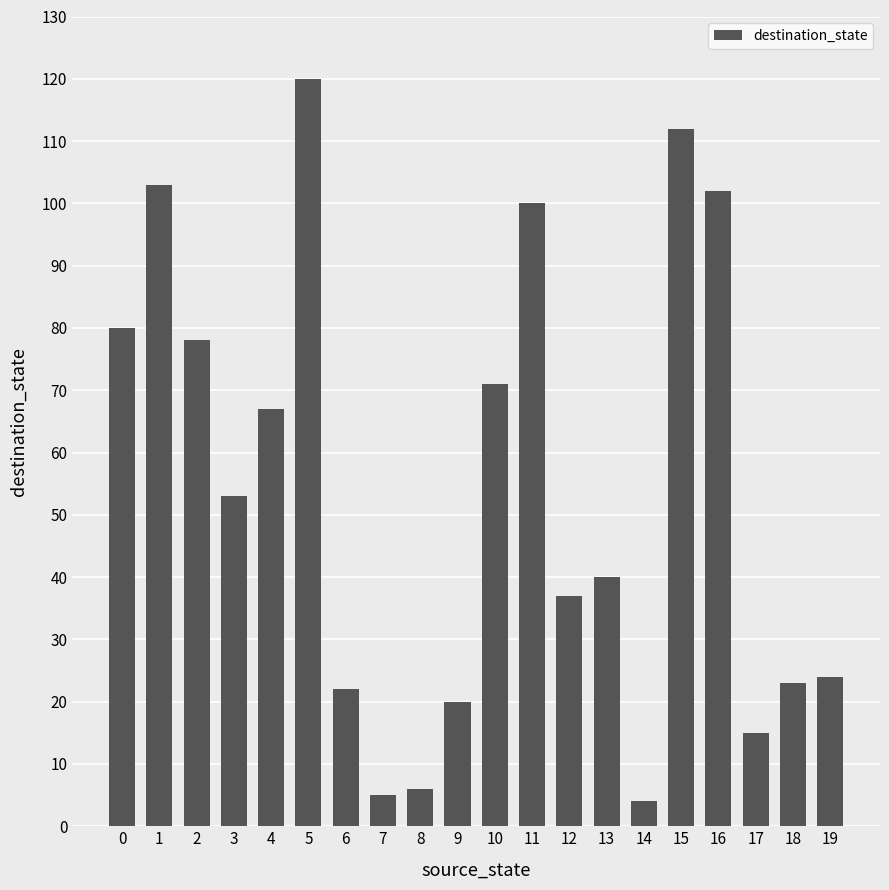

Approximately how many times larger is the value at 4 compared to 12?

1.8